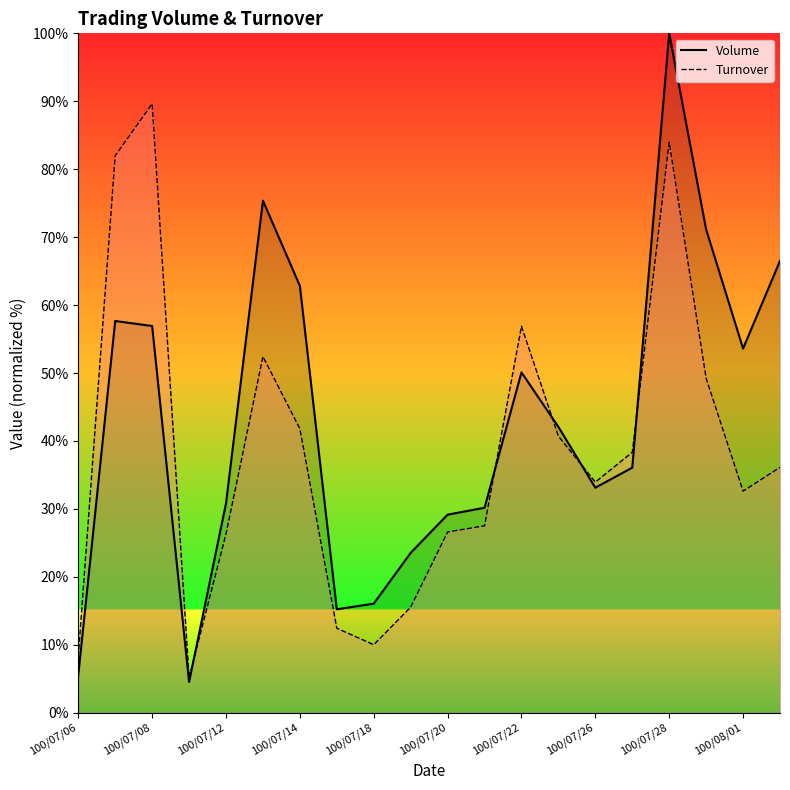

How many distinct data groups are displayed?

2